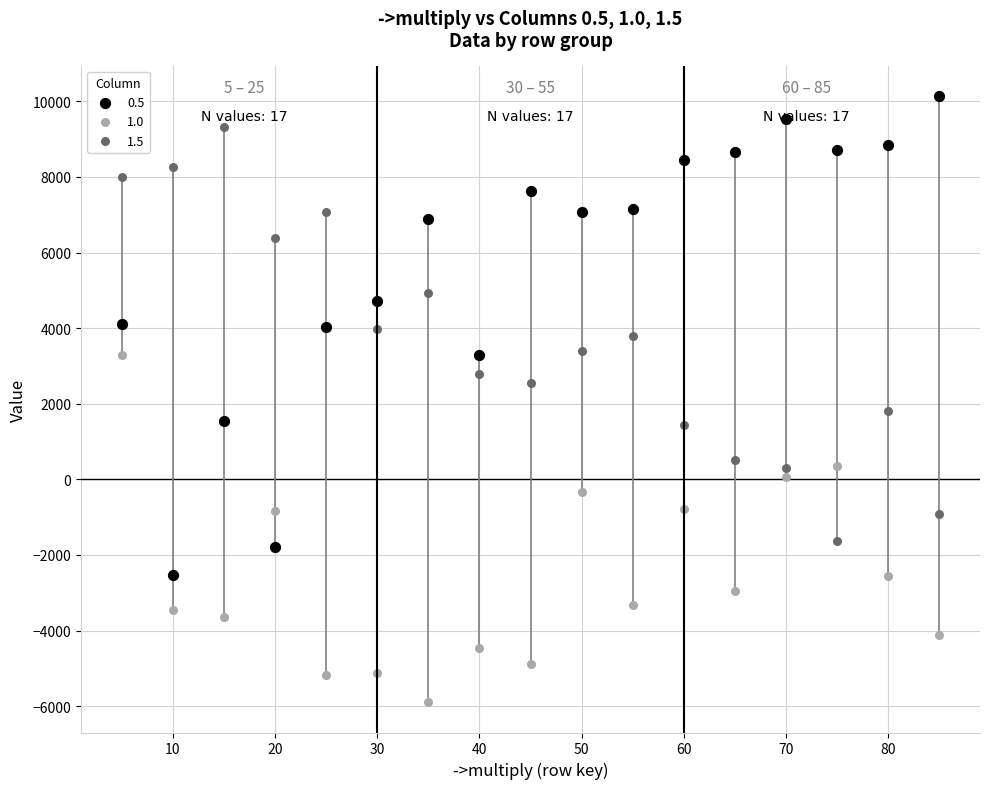

What is the X range (max minus min) for the scatter plot?

80